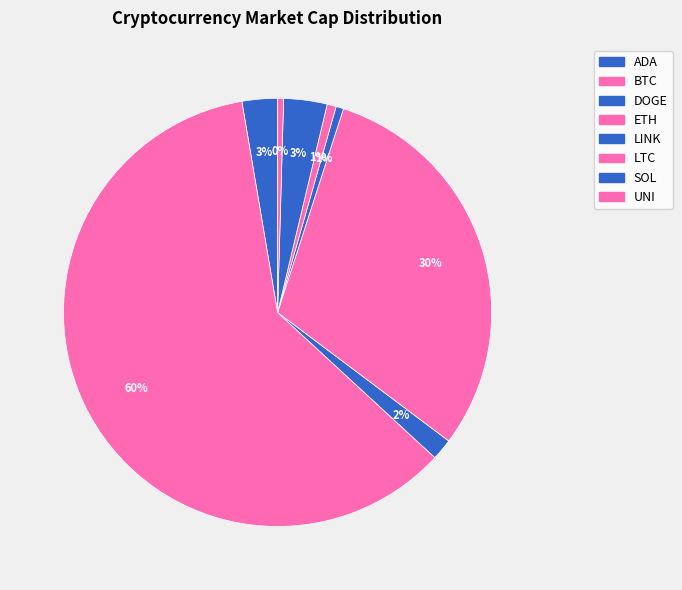

Is it true that BTC is 50% of the pie?

False